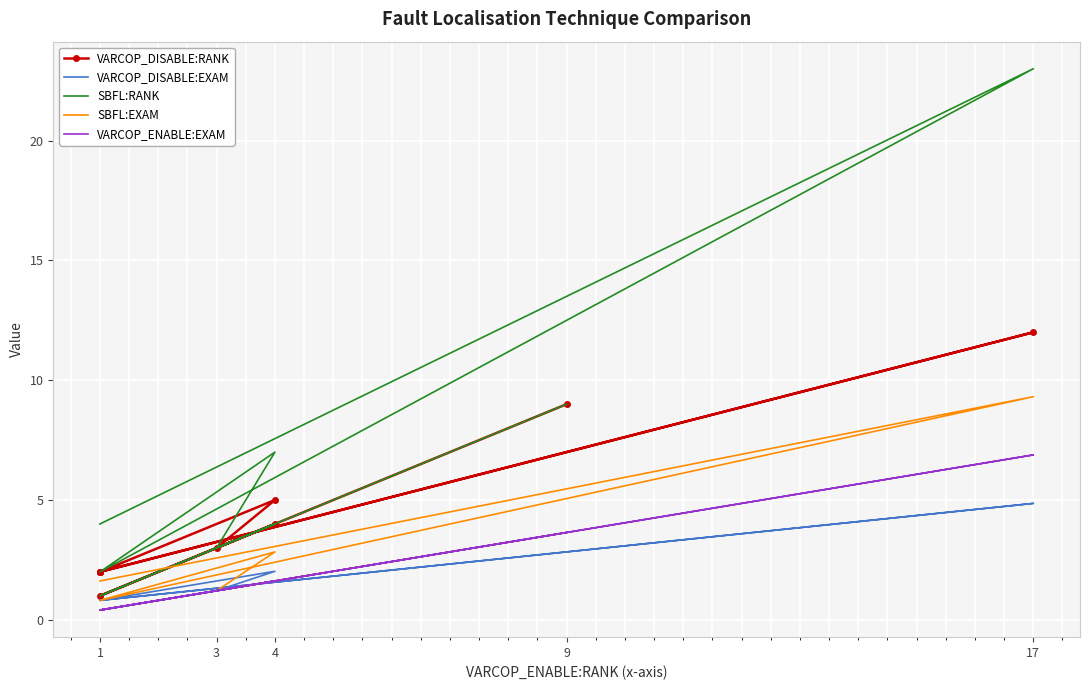

Is it true that VARCOP_ENABLE:EXAM equals 1.2 at 9?

False